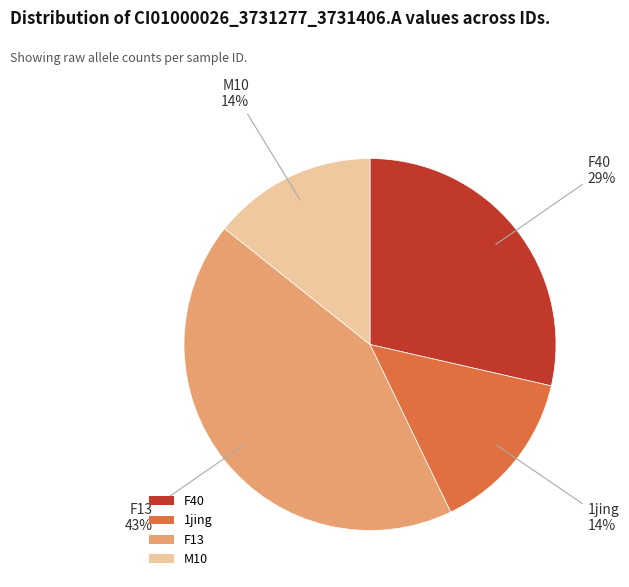

Does F40 account for over 50% of the chart?

No